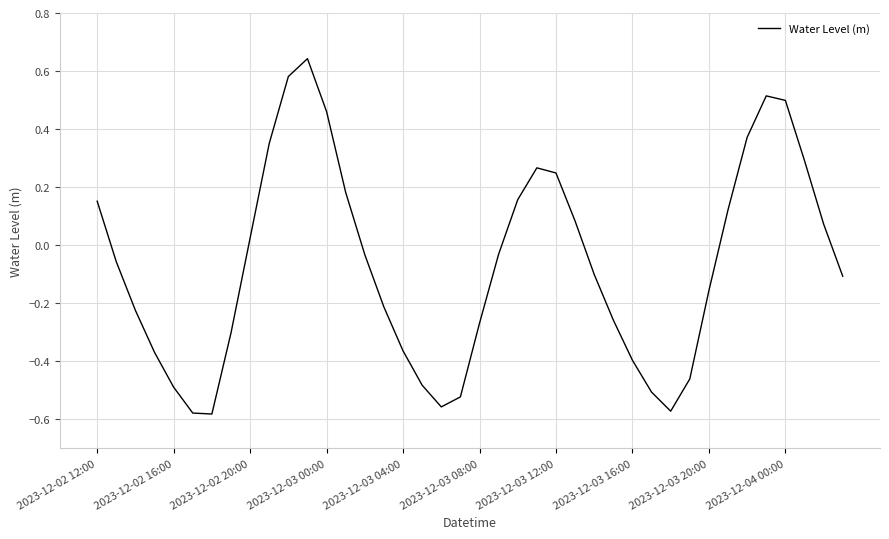

What is the difference between the maximum and minimum values?

1.2